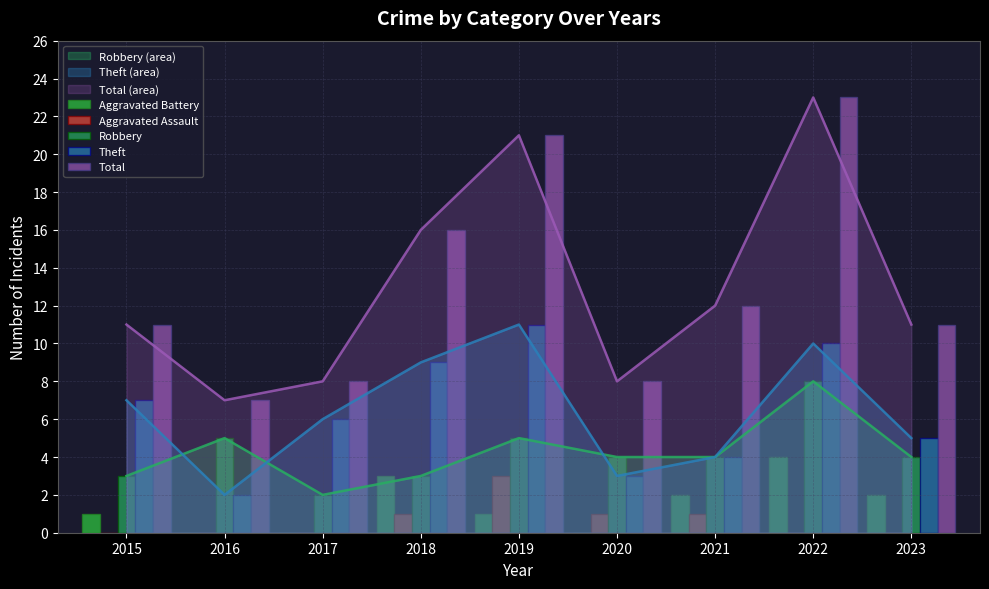

Between 2016 and 2017, which series saw the biggest shift?

Theft